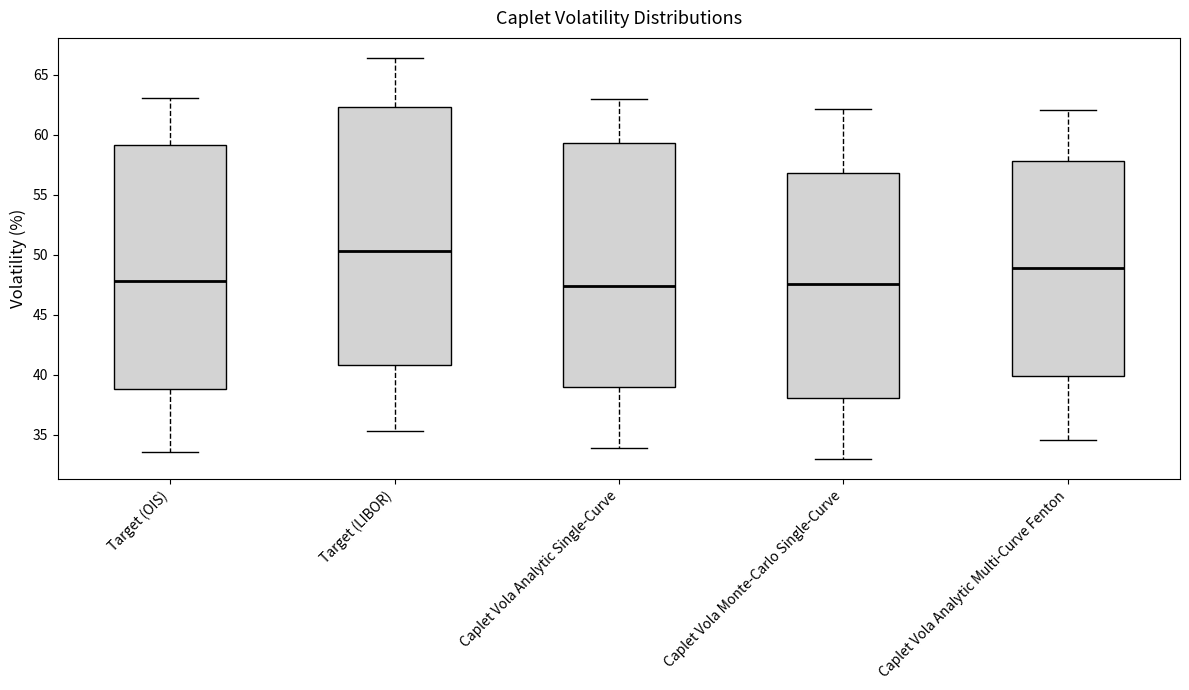

Which box is the tallest, from its lower edge to its upper edge?

Target (LIBOR)